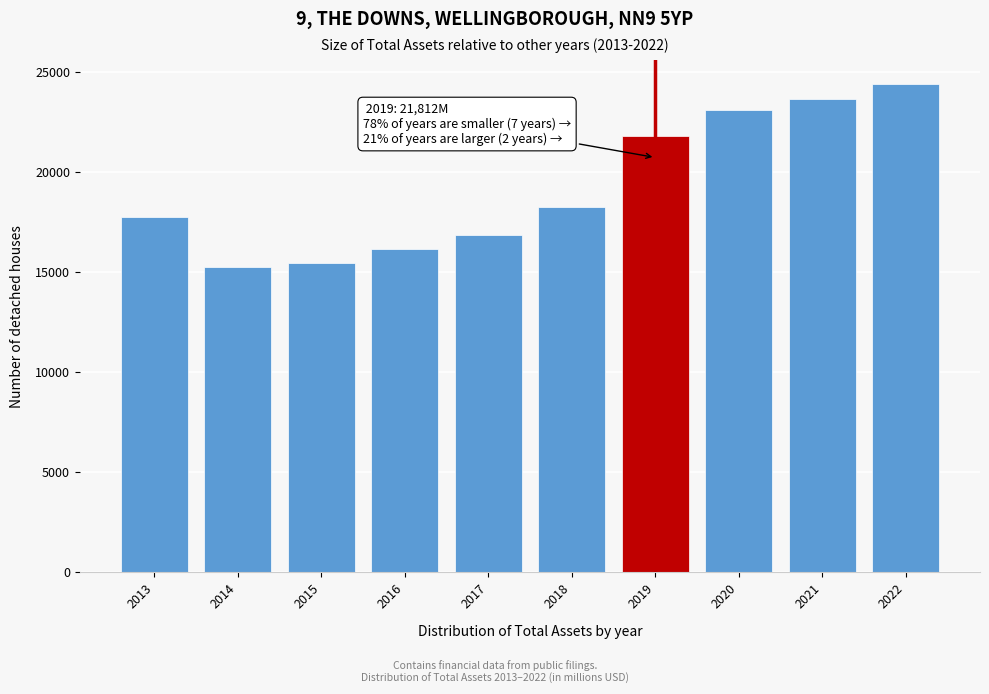

Reading left to right, extract all data points from this chart.

2013=17741	2014=15262	2015=15446	2016=16139	2017=16846	2018=18232	2019=21812	2020=23079	2021=23622	2022=24379